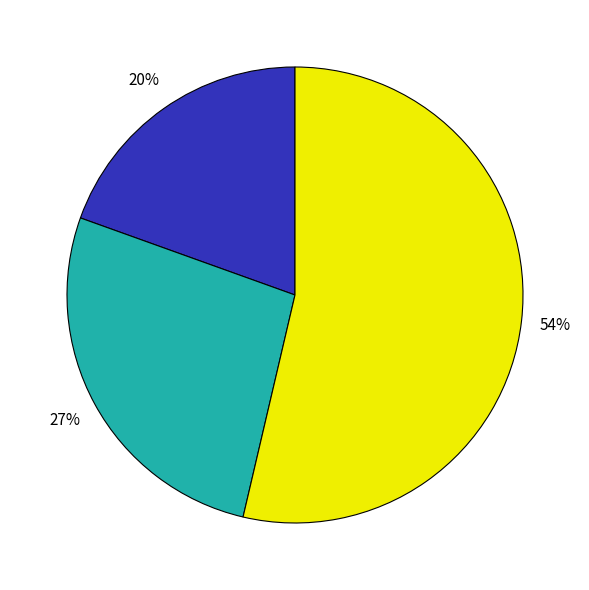

To the nearest percent, what is the average slice percentage?

33%